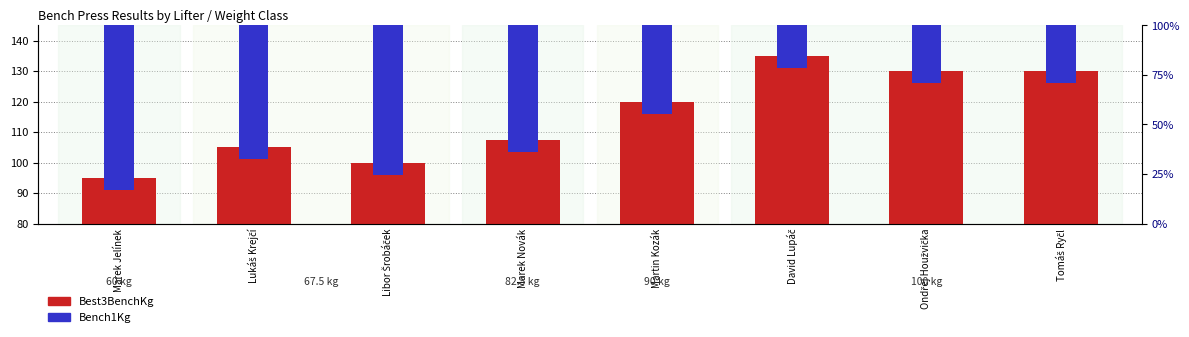

What is the minimum value shown in the chart?

95.0